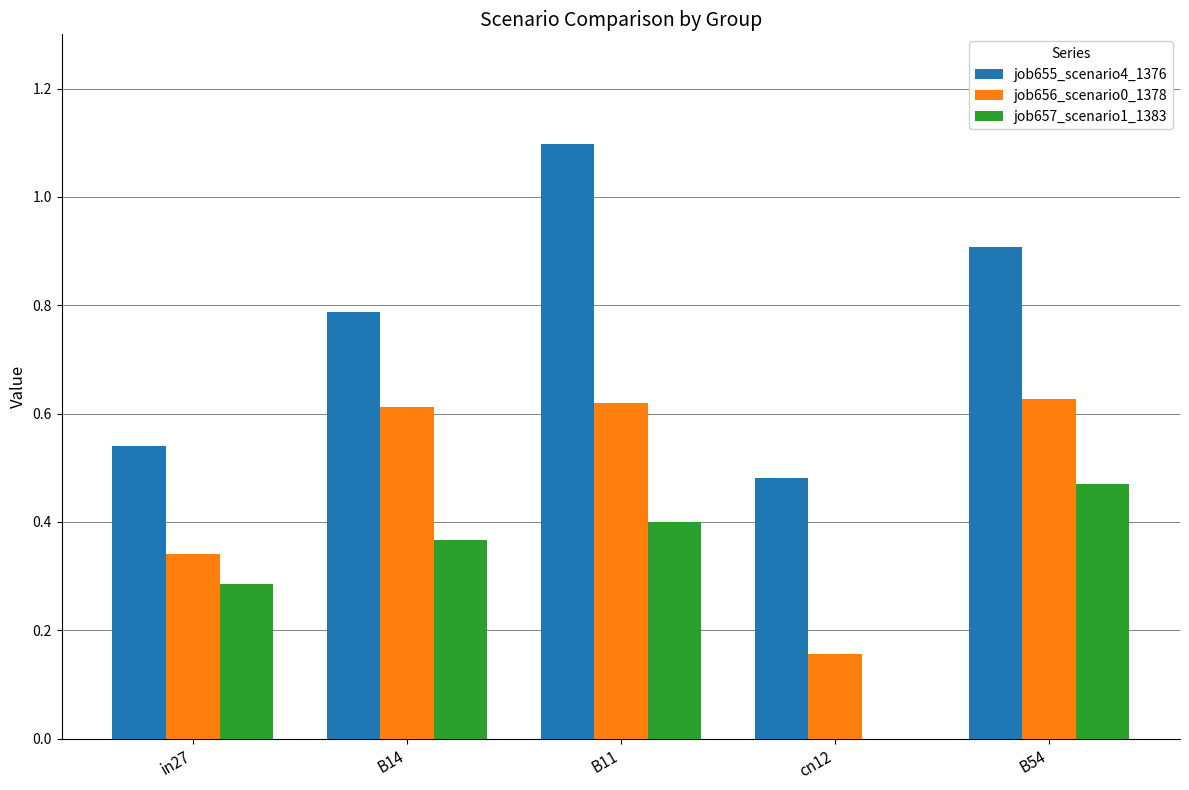

Where is job656_scenario0_1378 nearest to the value 0?

cn12